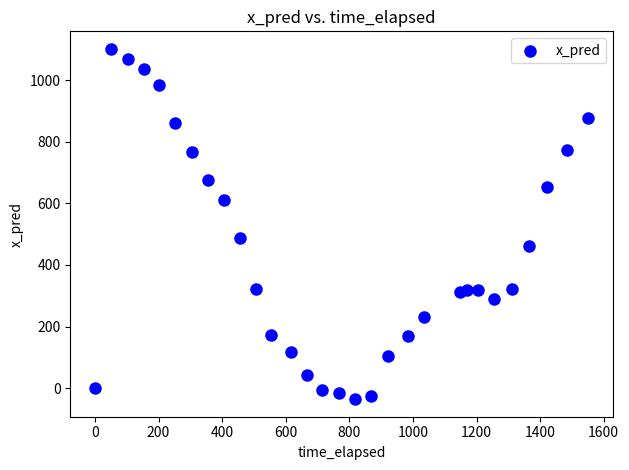

What Y value in the scatter plot is closest to 532?

486.2